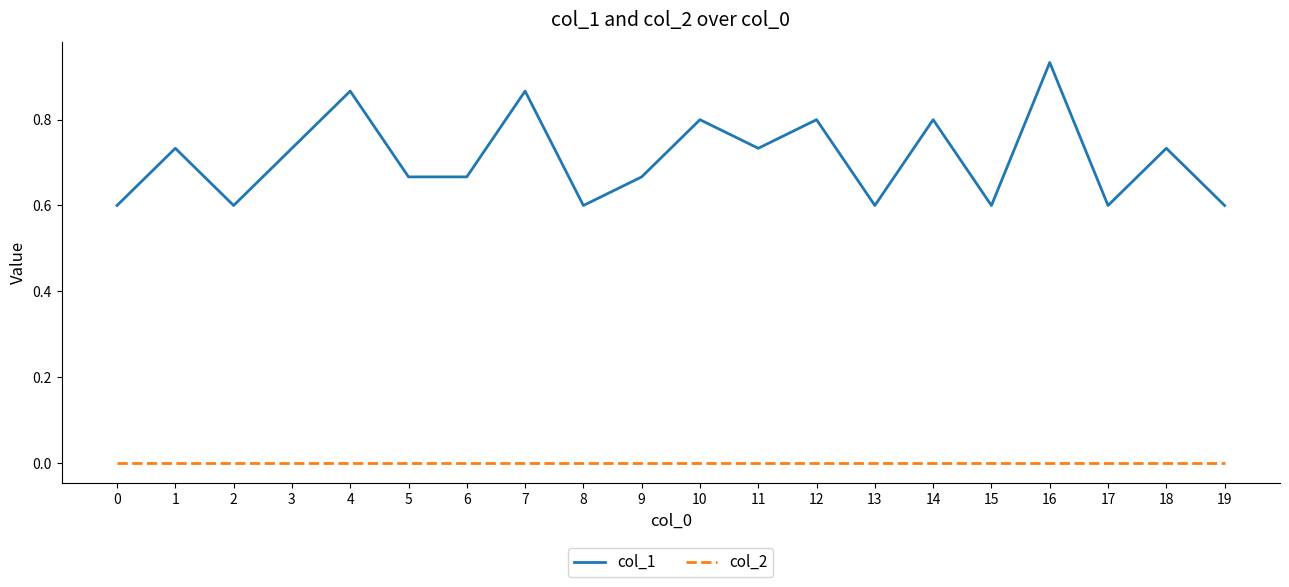

Rank the series by their average value, from lowest to highest.

col_2, col_1